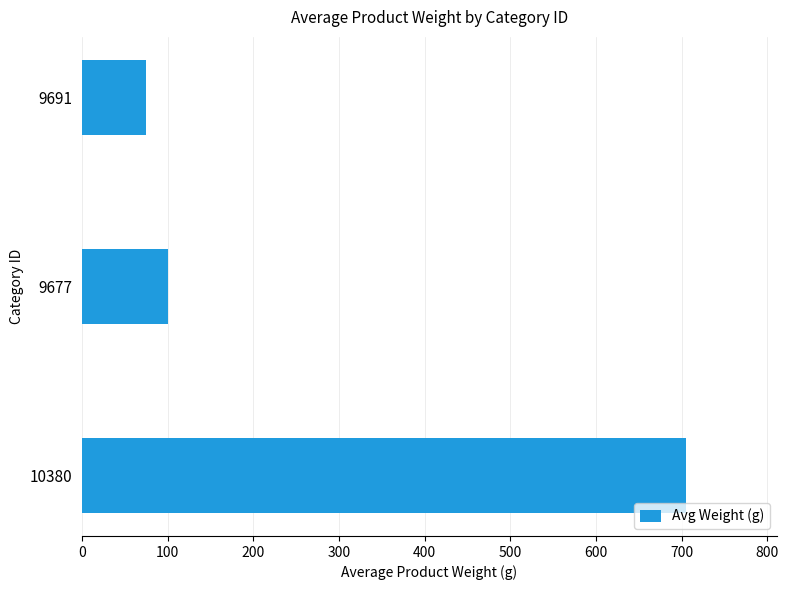

Reading top to bottom, transcribe all the data shown in this chart.

9691=75	9677=100	10380=705